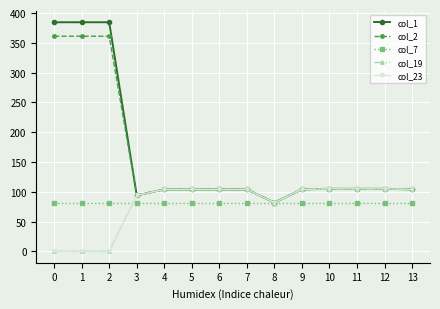

Does the chart have visible grid lines?

Yes